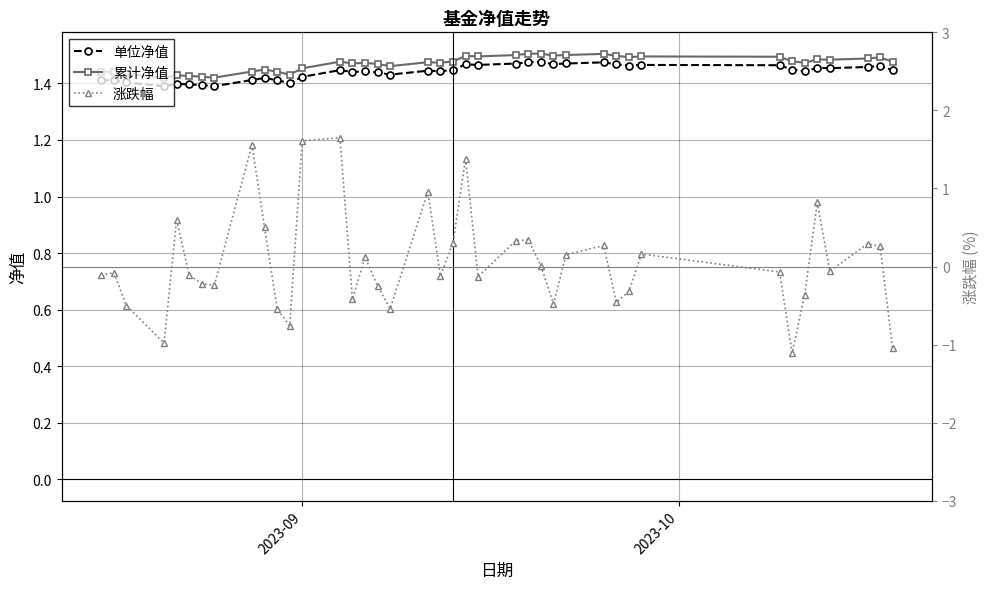

True or false: 累计净值 and 单位净值 cross at least once.

False